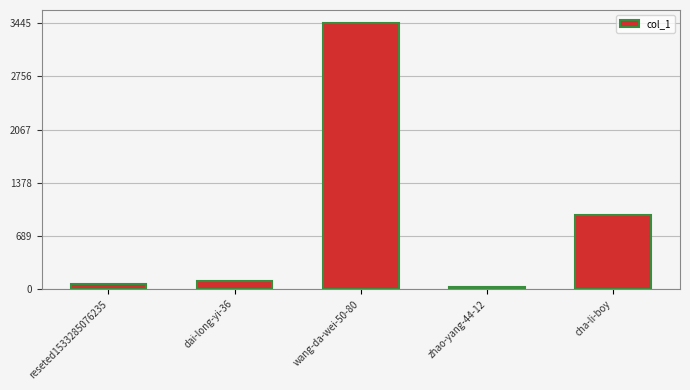

What is the smallest value displayed?

30